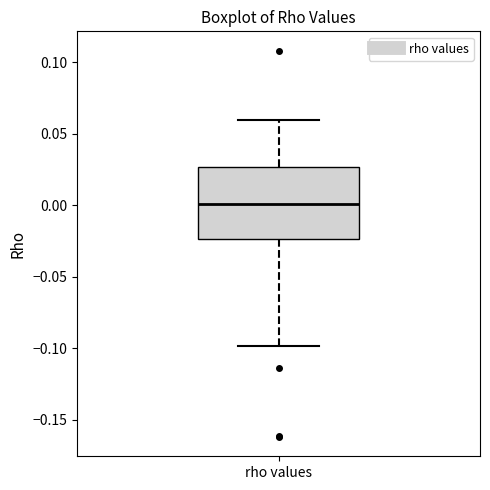

Where is the lower edge of the box for rho values on the y-axis? The values are not printed on the chart, so give them approximately, as read against the axis.

-0.025